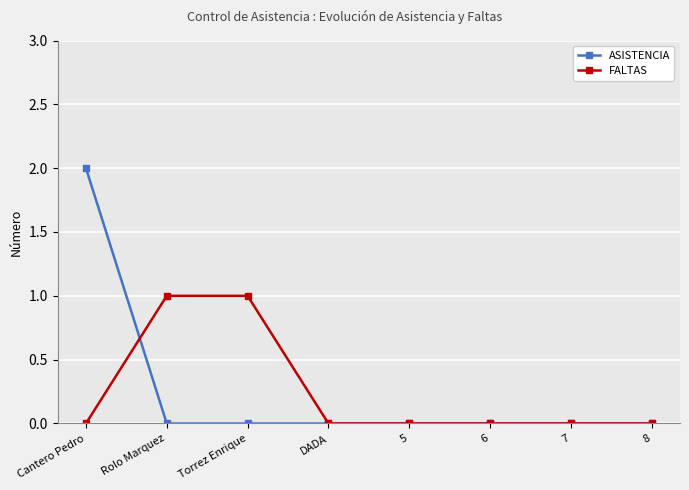

How many lines are shown in the chart?

2